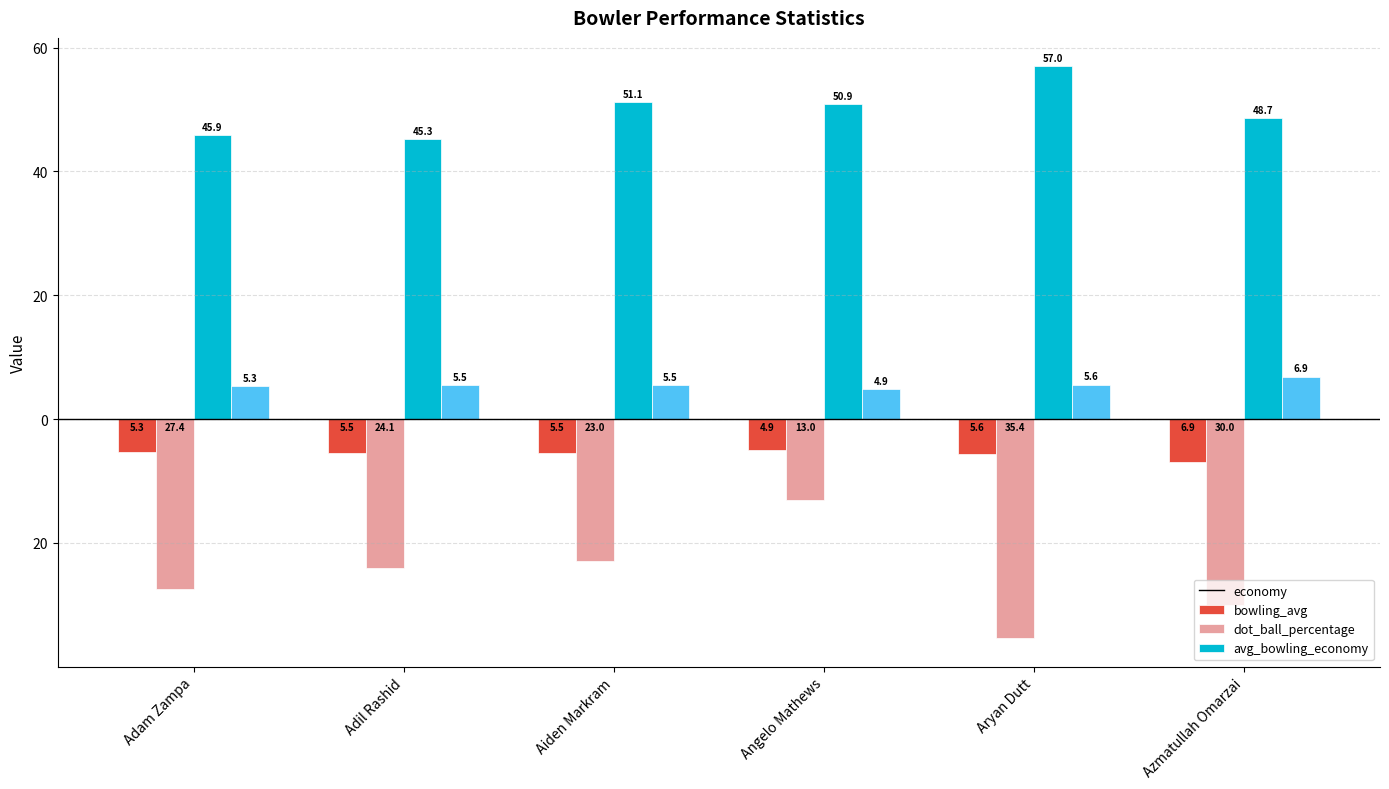

Does the chart contain stacked bars?

No